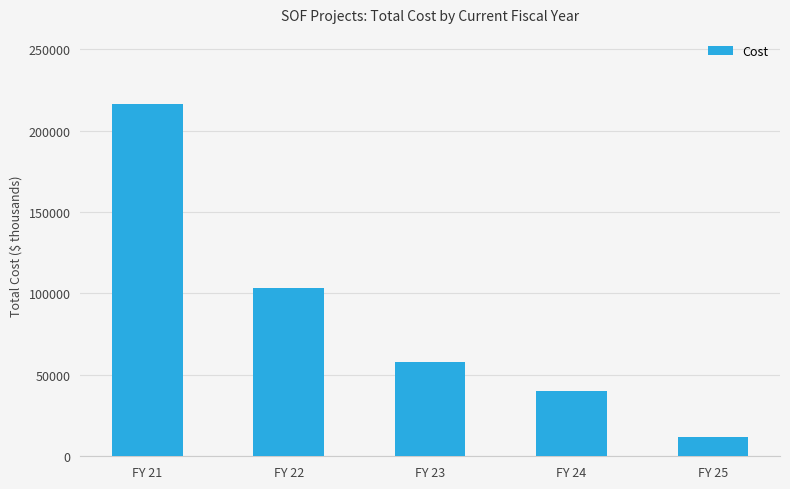

What is the value of the 5th bar from the left?

12000